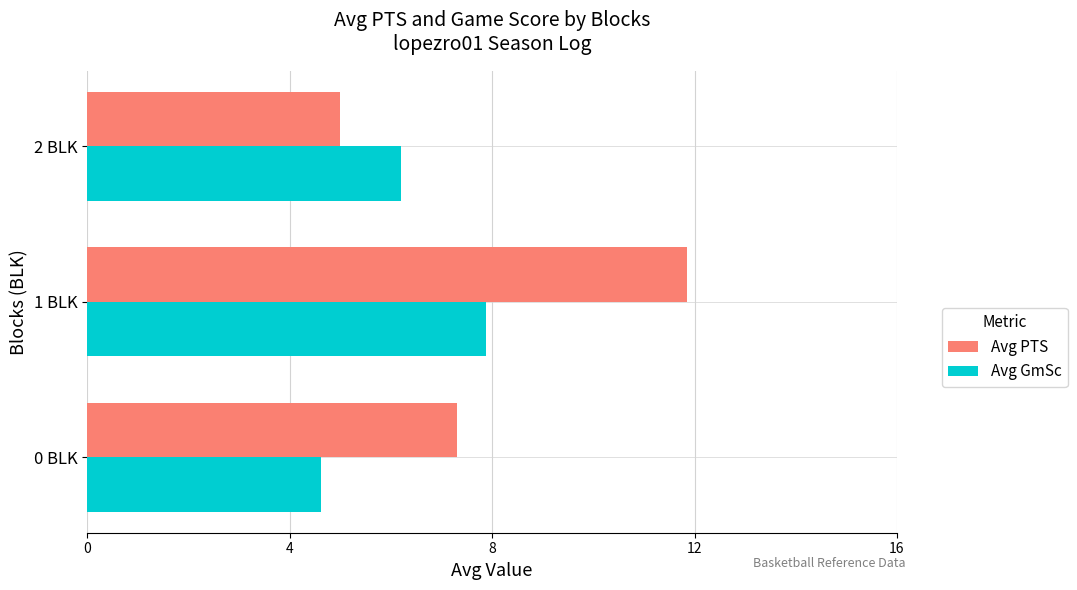

What are all the series names shown in the legend?

Avg PTS, Avg GmSc